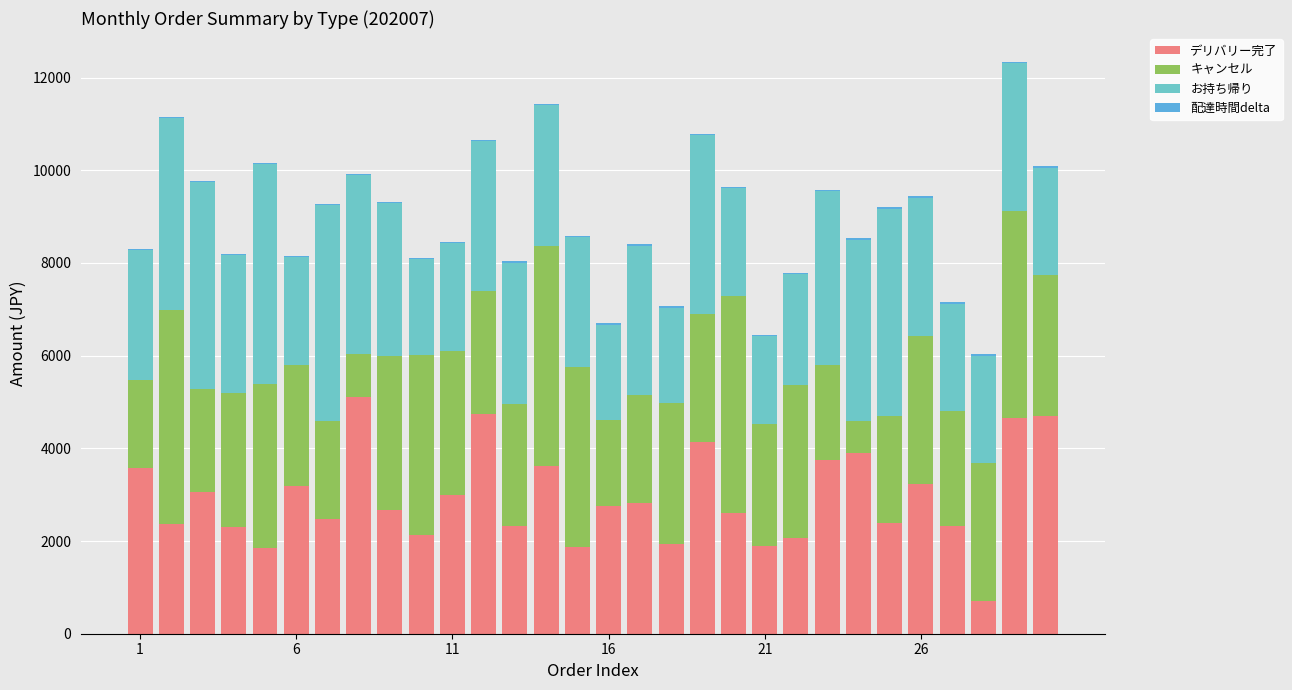

Does the chart contain stacked bars?

Yes